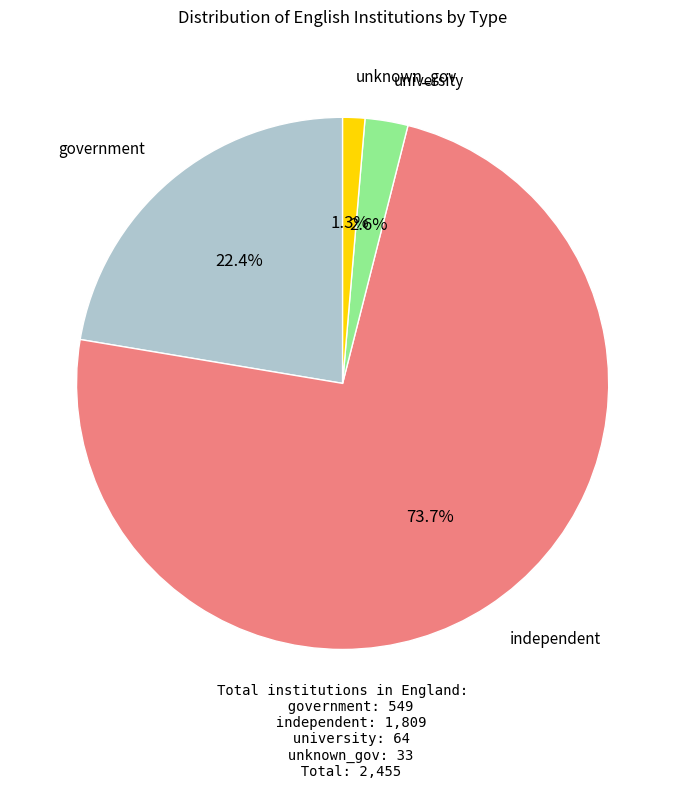

Approximately how many times larger is the value at independent compared to government?

3.3